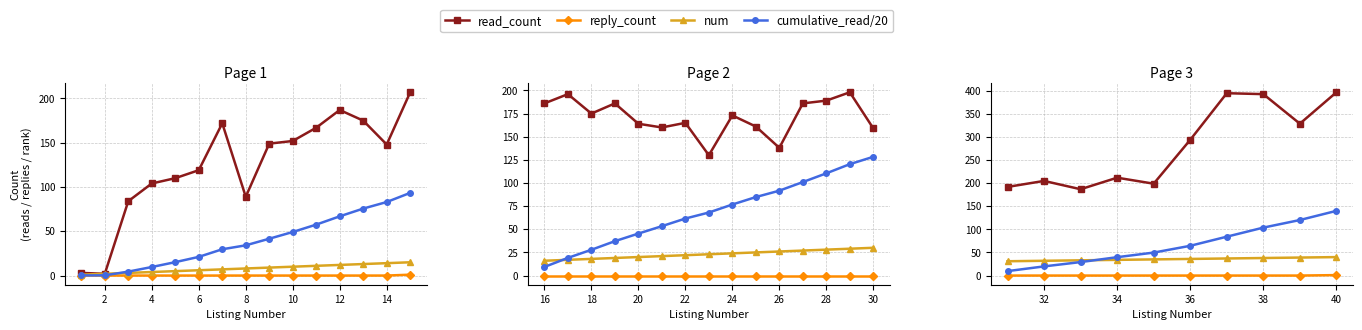

How many lines are shown in the chart?

4